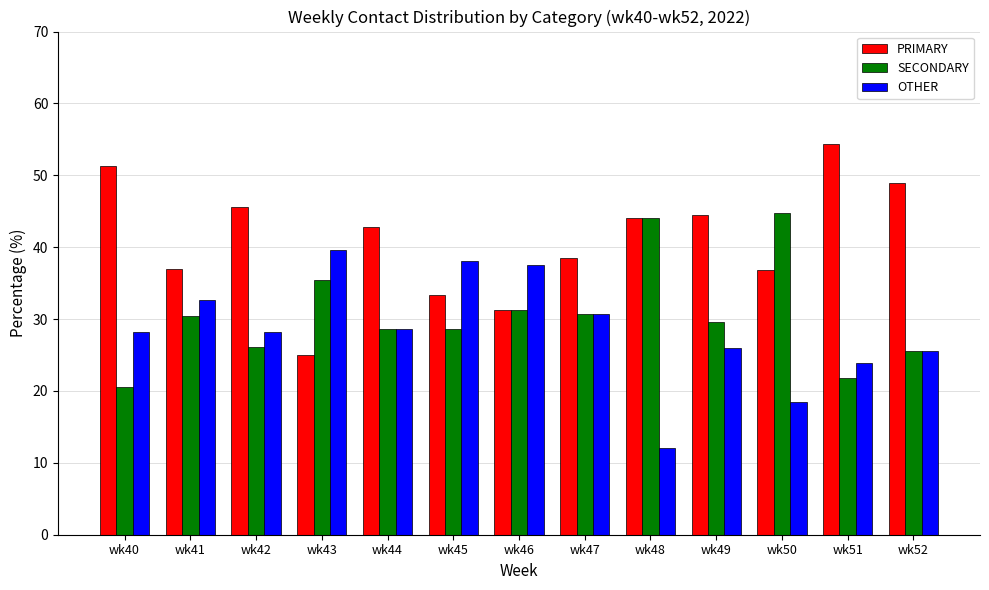

Which series has the largest range (max minus min)?

PRIMARY